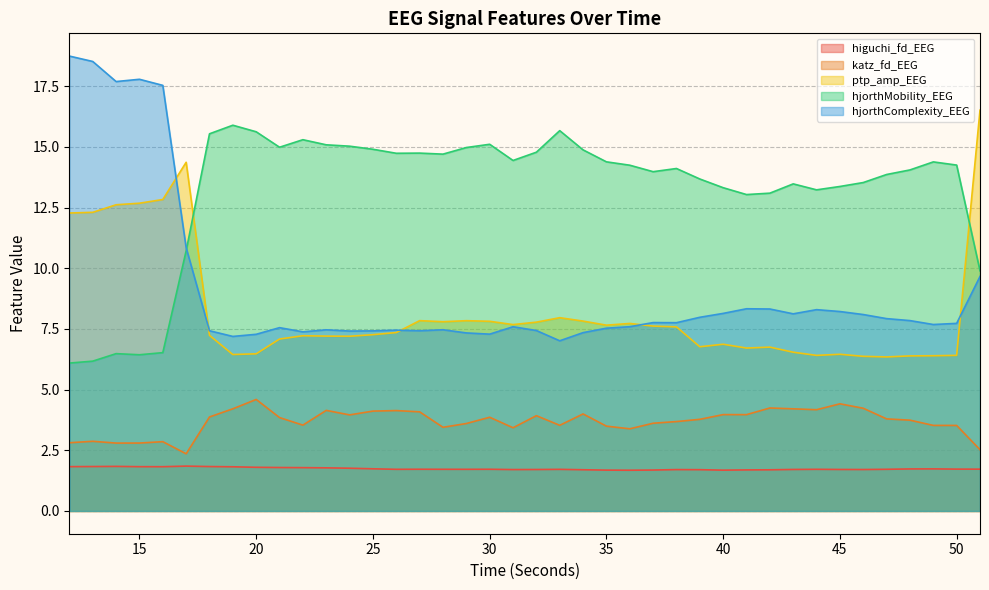

Count the number of categories in the chart.

40